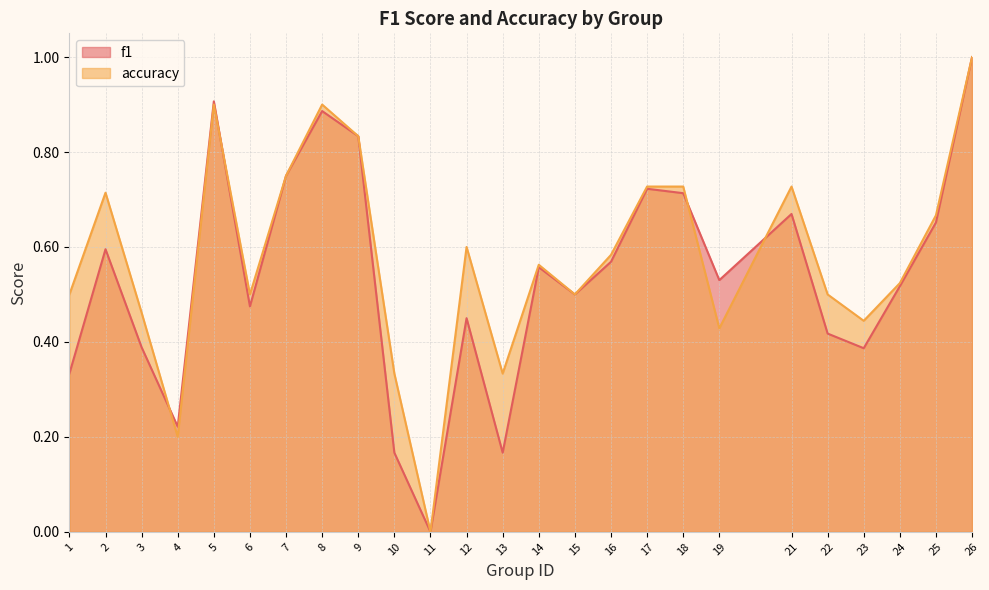

Reading left to right, list all the values displayed in this chart.

f1: 1=0.3	2=0.6	3=0.4	4=0.2	5=0.9	6=0.5	7=0.8	8=0.9	9=0.8	10=0.2	11=0.0	12=0.5	13=0.2	14=0.6	15=0.5	16=0.6	17=0.7	18=0.7	19=0.5	21=0.7	22=0.4	23=0.4	24=0.5	25=0.7	26=1.0
accuracy: 1=0.5	2=0.7	3=0.5	4=0.2	5=0.9	6=0.5	7=0.8	8=0.9	9=0.8	10=0.3	11=0.0	12=0.6	13=0.3	14=0.6	15=0.5	16=0.6	17=0.7	18=0.7	19=0.4	21=0.7	22=0.5	23=0.4	24=0.5	25=0.7	26=1.0